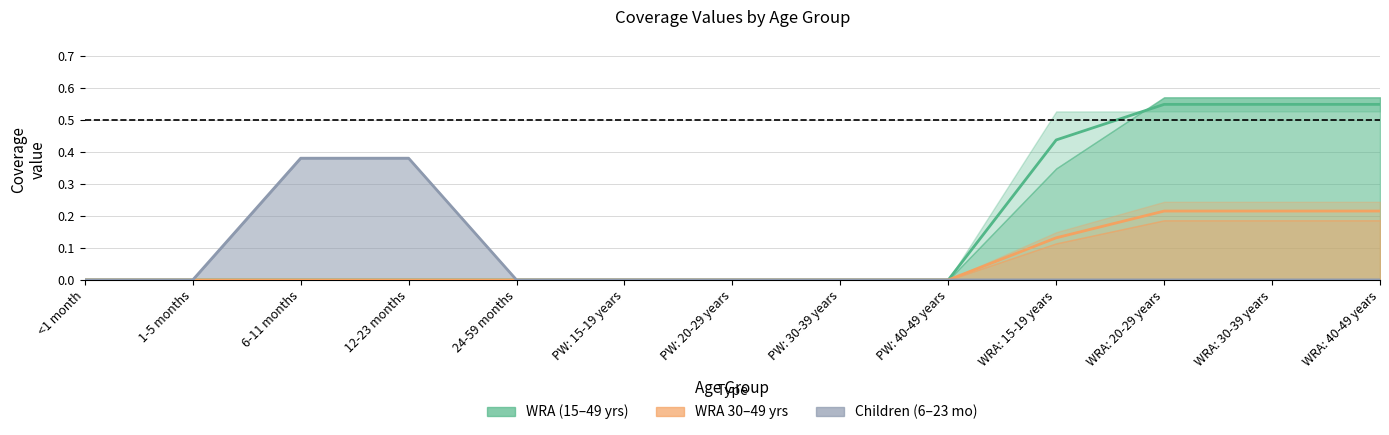

True or false: WRA: 20-29 years and WRA: 15-19 years cross at least once.

False